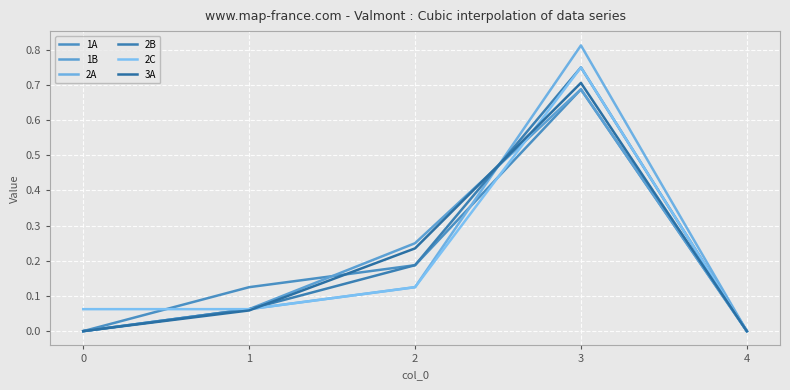

How many lines are shown in the chart?

6